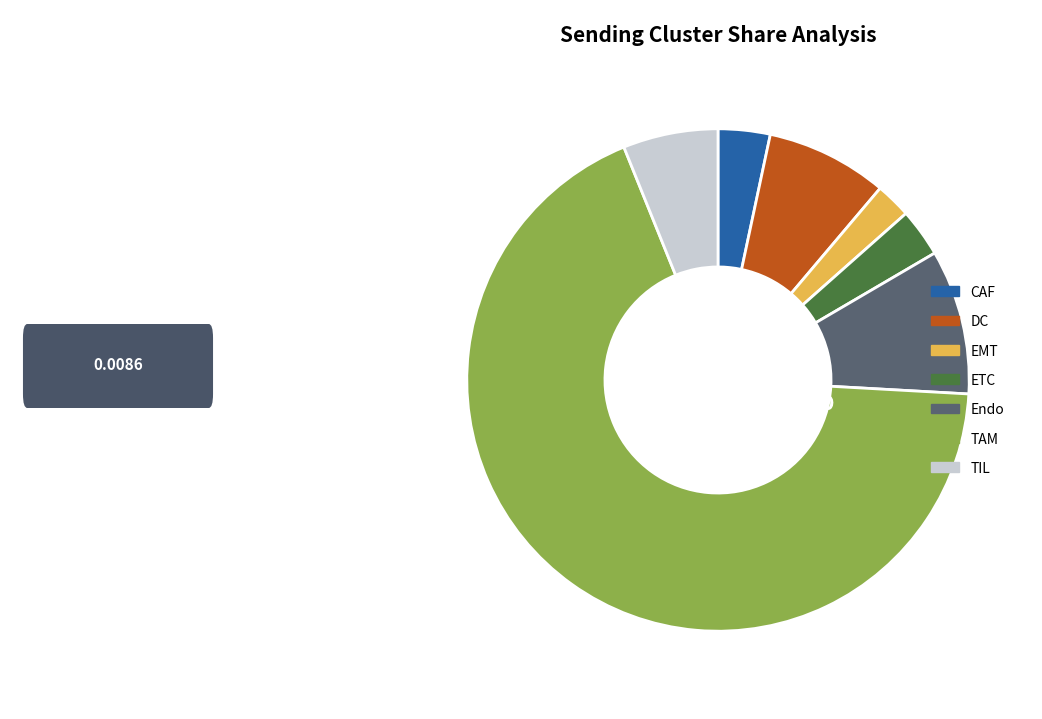

How many slices are in this pie chart?

7